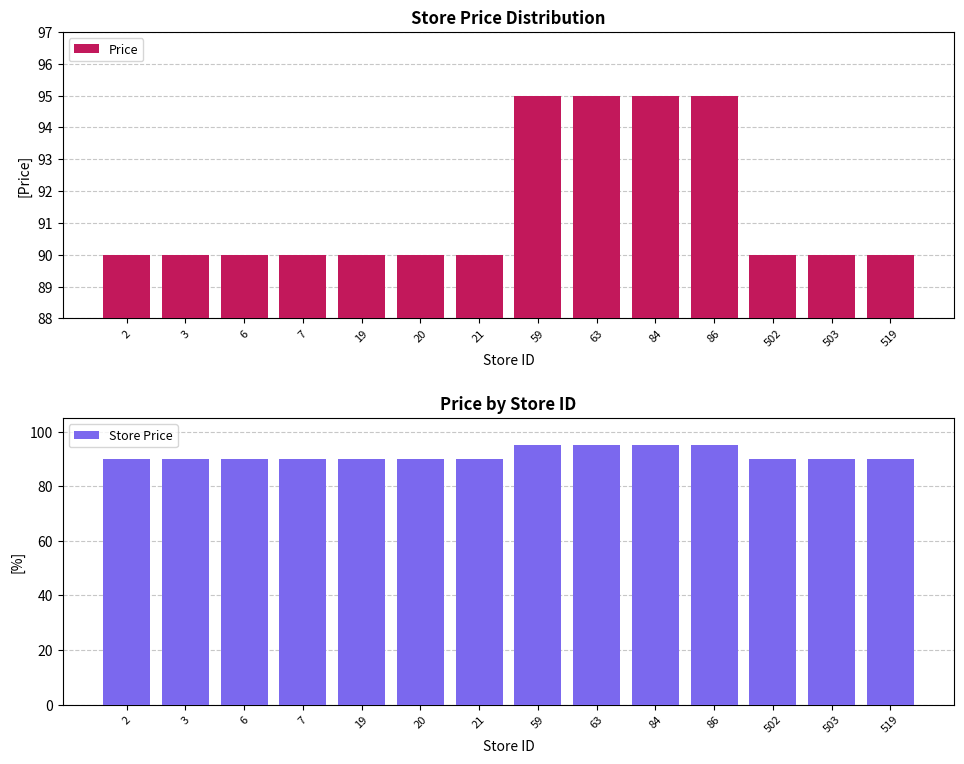

Are the bars horizontal?

No